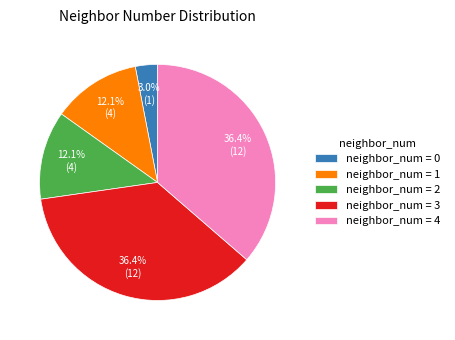

Between neighbor_num = 3 and neighbor_num = 0, which is larger?

neighbor_num = 3